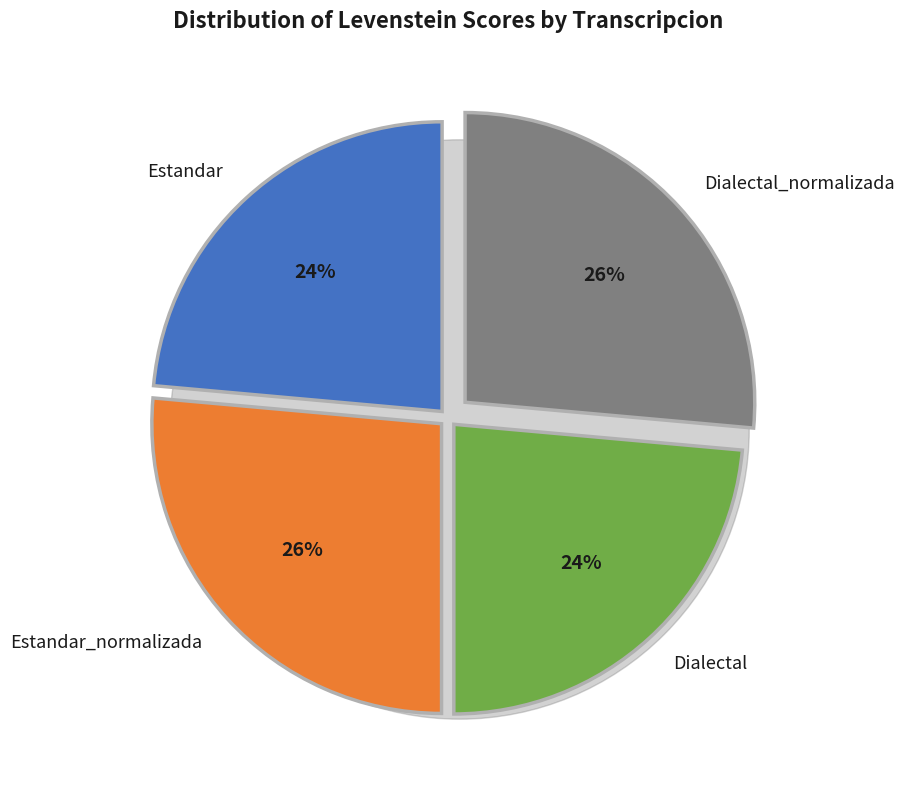

Count the number of slices in the pie.

4